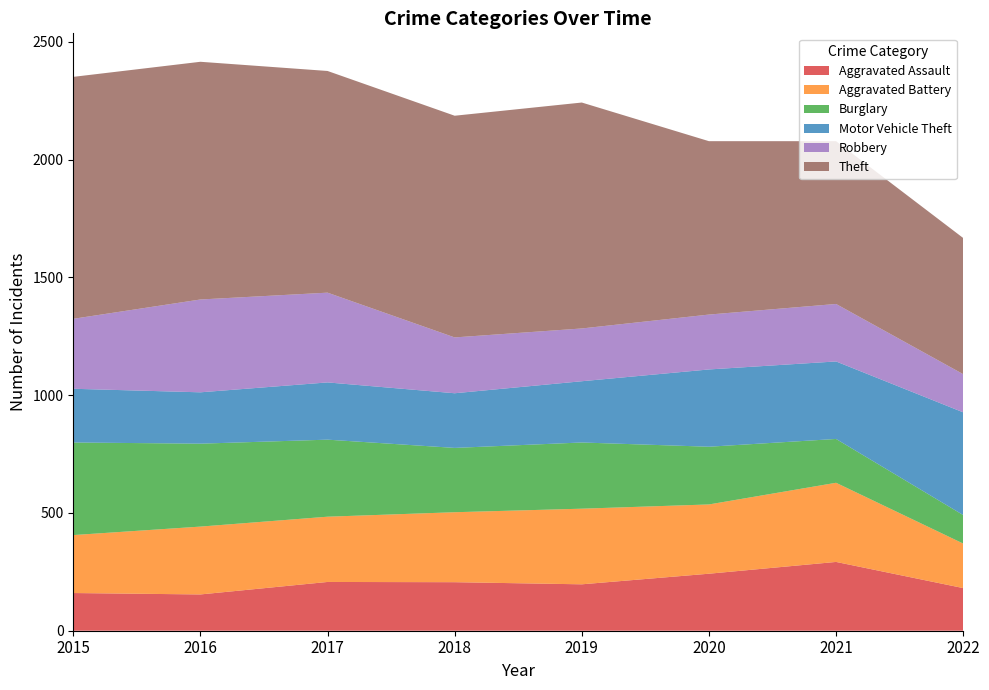

Reading left to right, what are all the values shown in this chart?

Aggravated Assault: 2015=160	2016=154	2017=207	2018=206	2019=197	2020=242	2021=292	2022=181
Aggravated Battery: 2015=246	2016=288	2017=277	2018=297	2019=321	2020=294	2021=336	2022=189
Burglary: 2015=393	2016=352	2017=327	2018=273	2019=281	2020=245	2021=186	2022=121
Motor Vehicle Theft: 2015=228	2016=218	2017=243	2018=232	2019=260	2020=328	2021=329	2022=436
Robbery: 2015=297	2016=394	2017=381	2018=237	2019=224	2020=233	2021=244	2022=162
Theft: 2015=1027	2016=1009	2017=941	2018=941	2019=959	2020=736	2021=691	2022=578